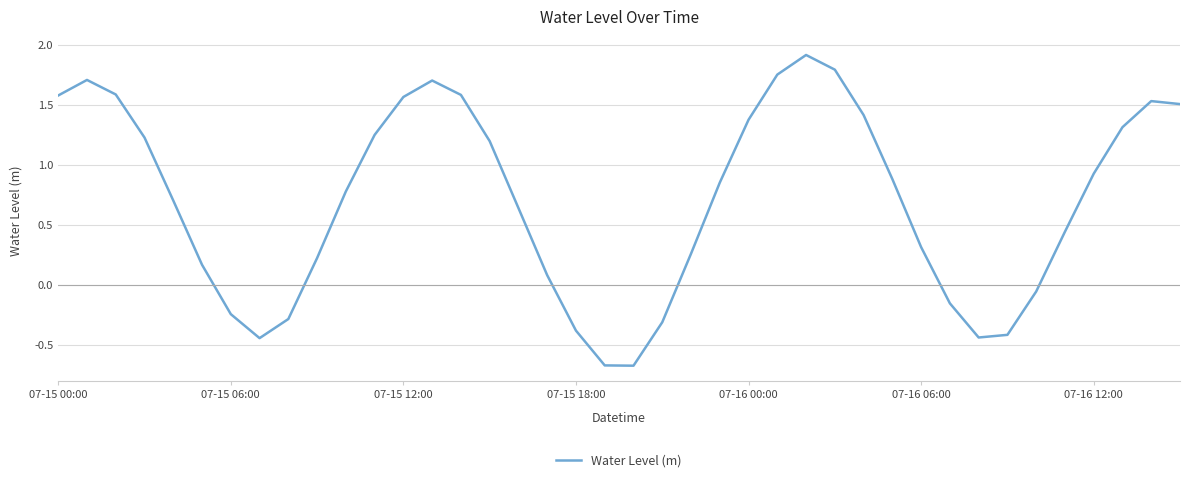

What is the smallest value displayed?

-0.7